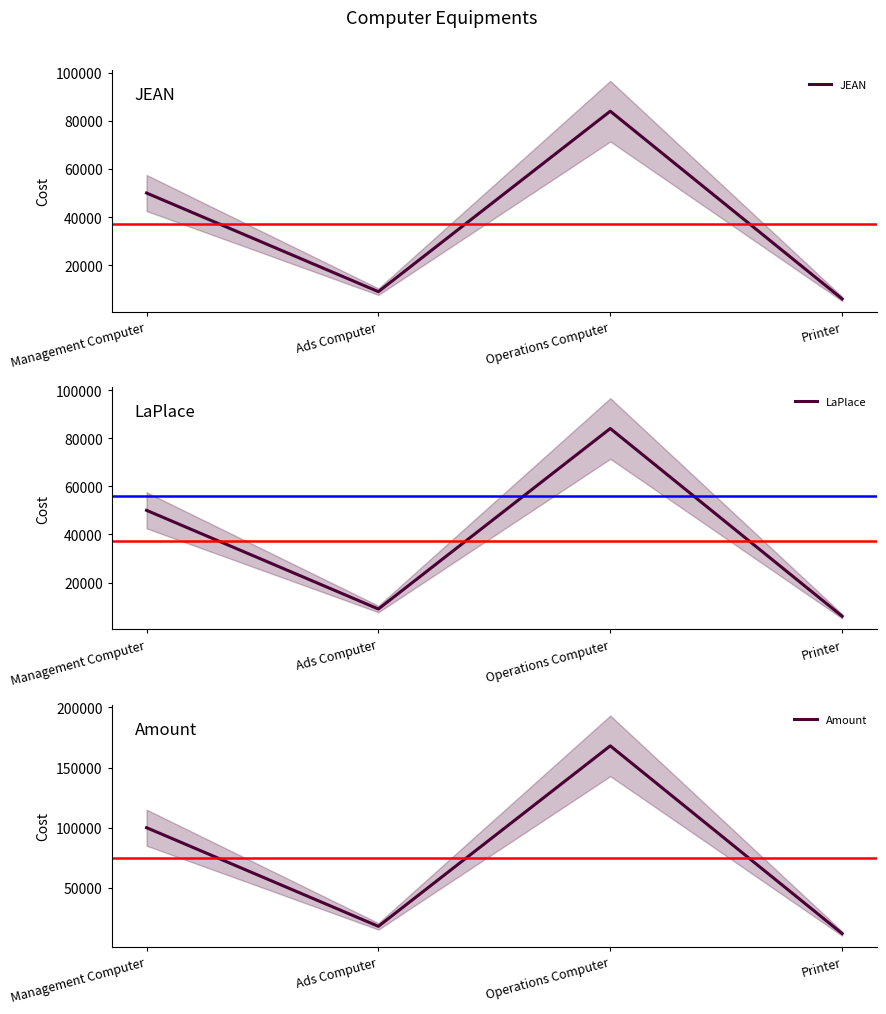

What is the total value across all series at Management Computer?

200000